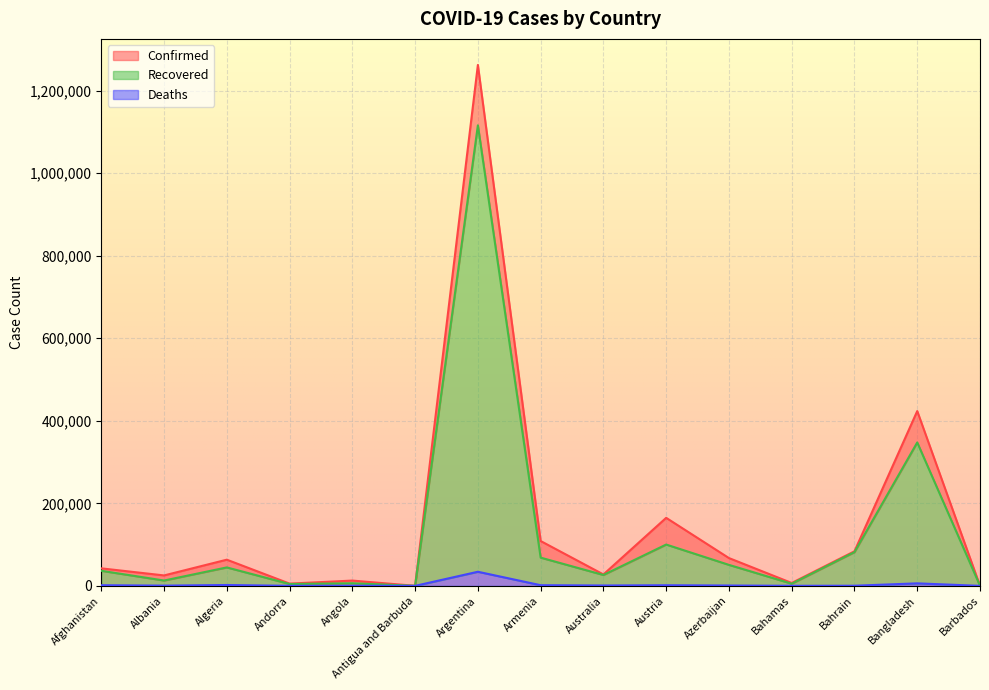

List the series in order of their peak value, lowest first.

Deaths, Recovered, Confirmed